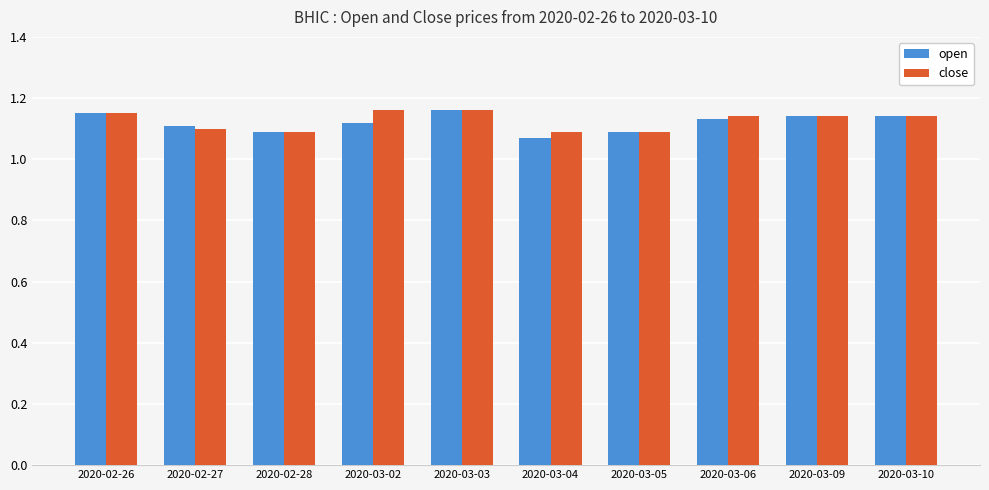

Count the close values in the range 1 to 2.

10